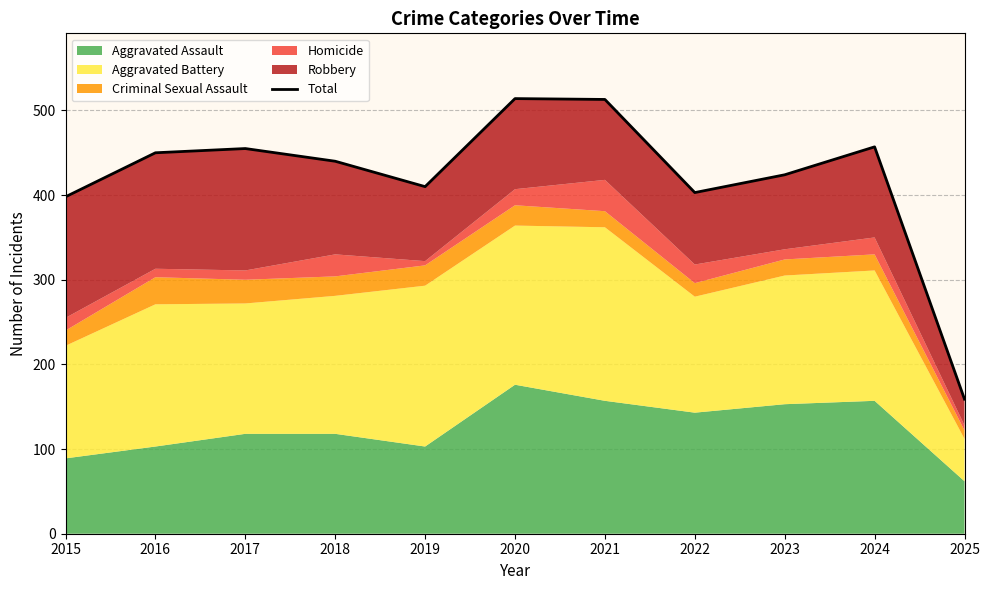

What is the average value?

420